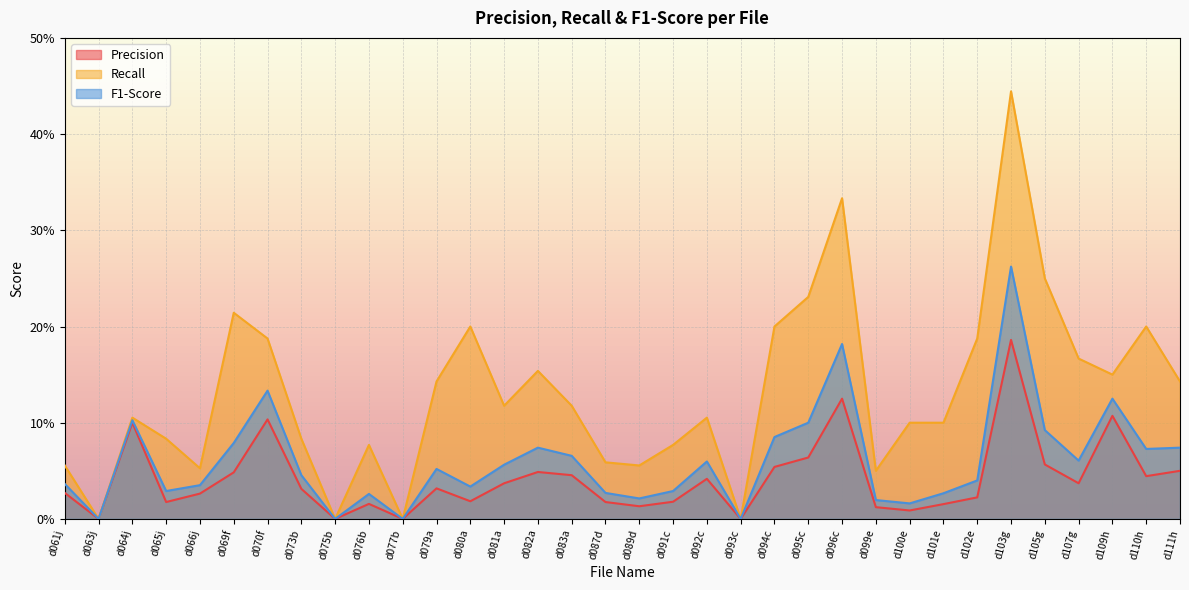

How many lines are shown in the chart?

3